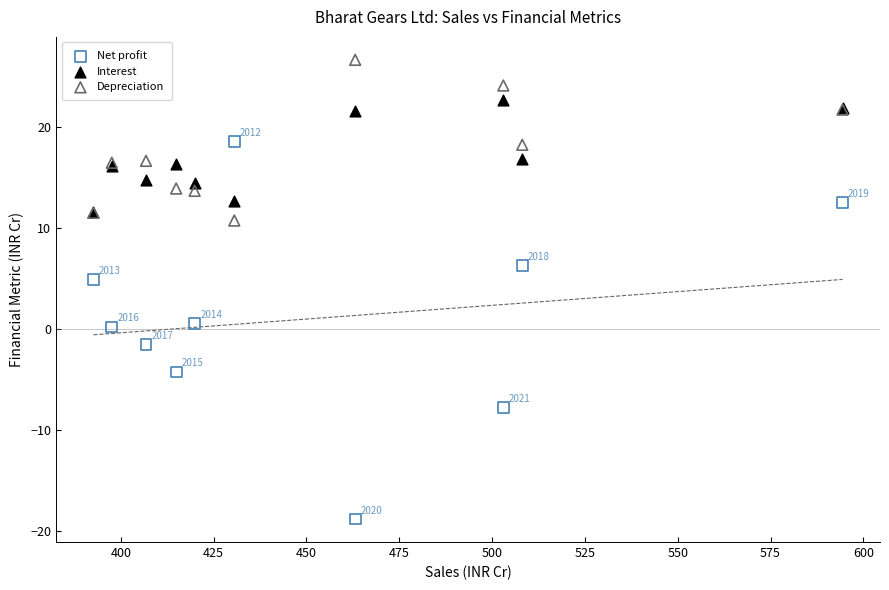

What are all the series names shown in the legend?

Net profit, Interest, Depreciation